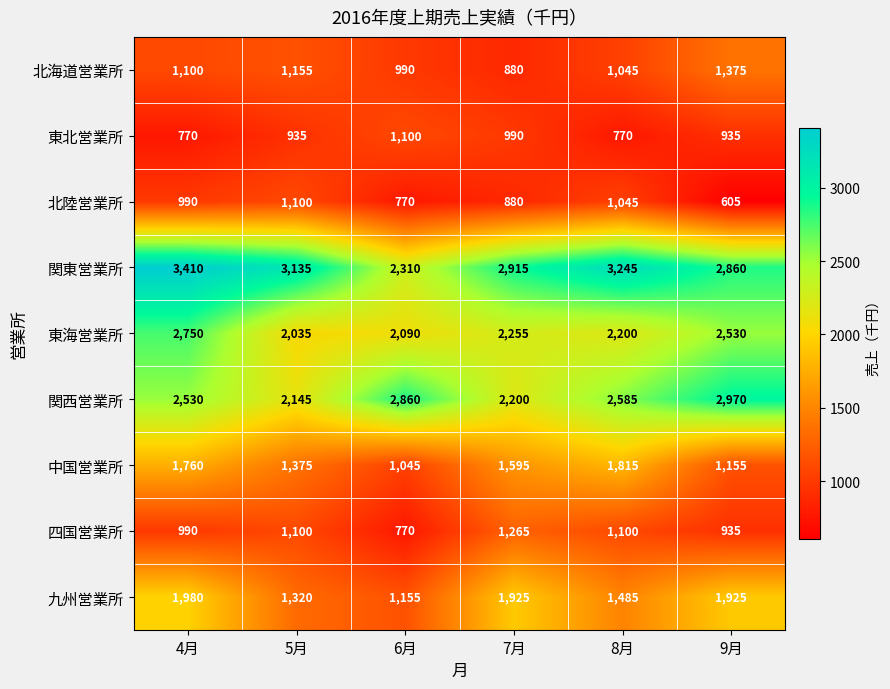

List the labels in order of 関西営業所 value, largest first.

9月, 6月, 8月, 4月, 7月, 5月